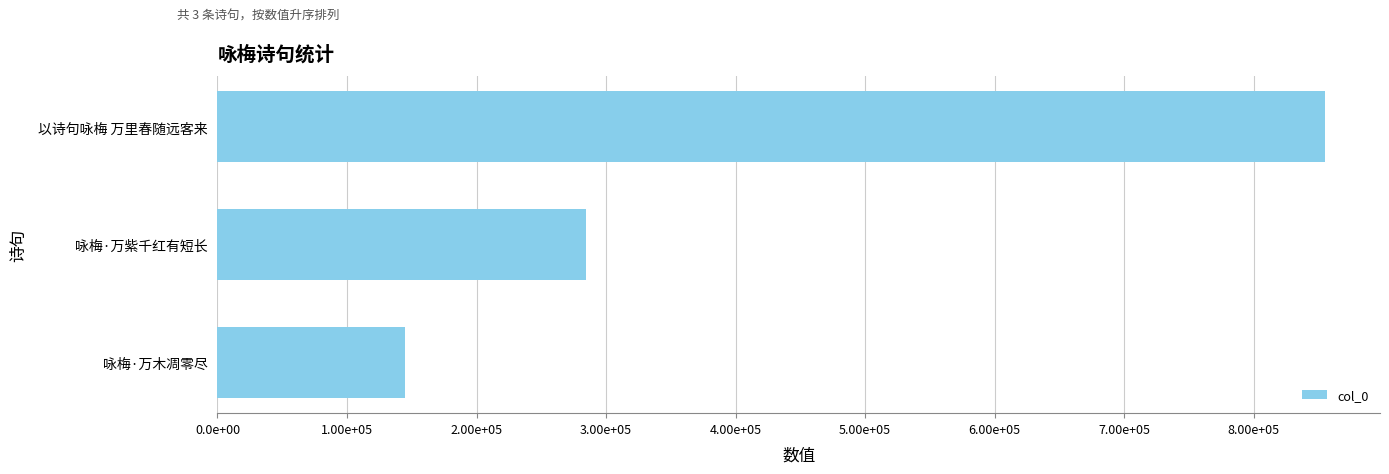

How many values are between 144786 and 854680?

3